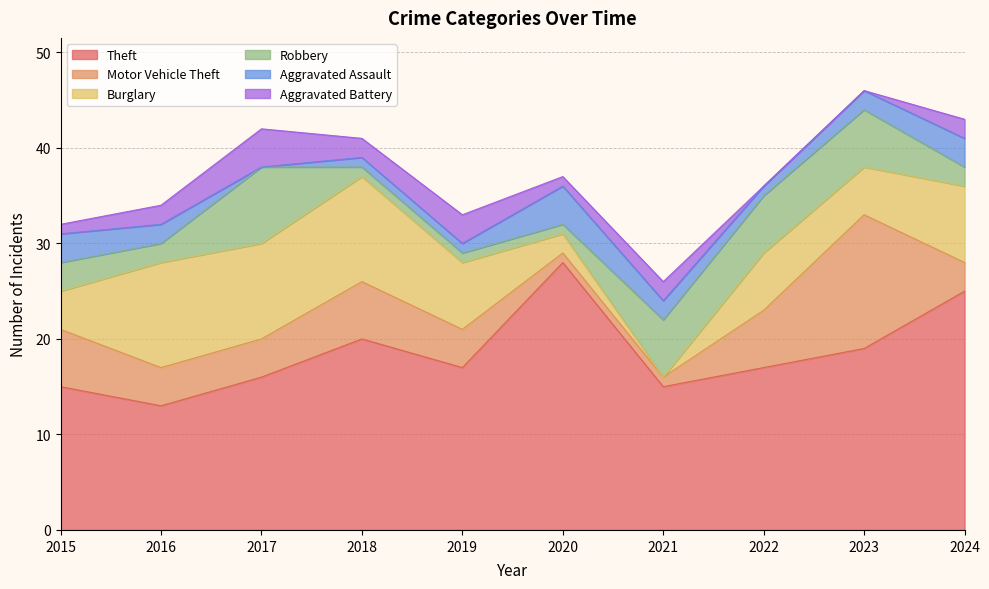

What are all the series names shown in the legend?

Theft, Motor Vehicle Theft, Burglary, Robbery, Aggravated Assault, Aggravated Battery